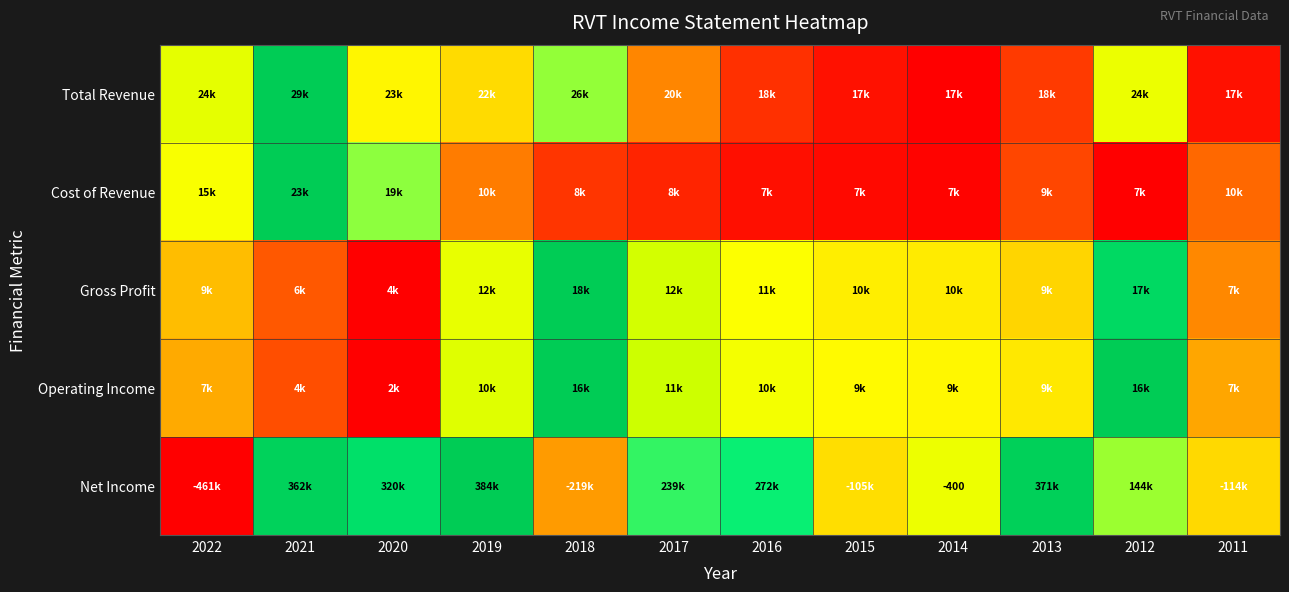

Is it true that Gross Profit equals 0.1 at 2021?

False